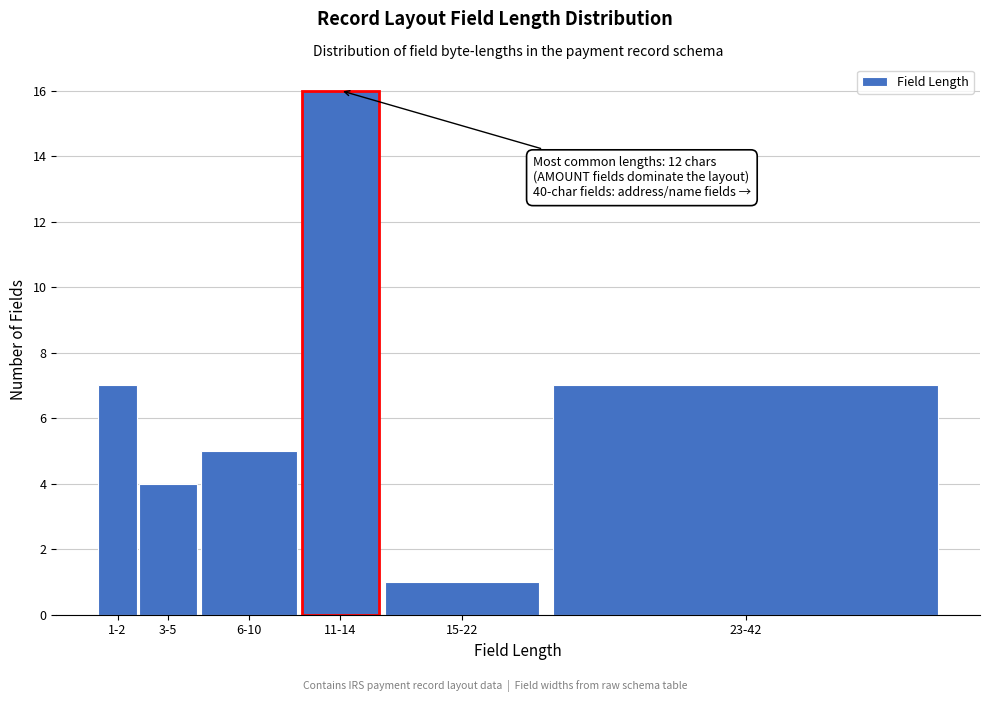

Reading left to right, transcribe all the data shown in this chart.

7	4	5	16	1	7